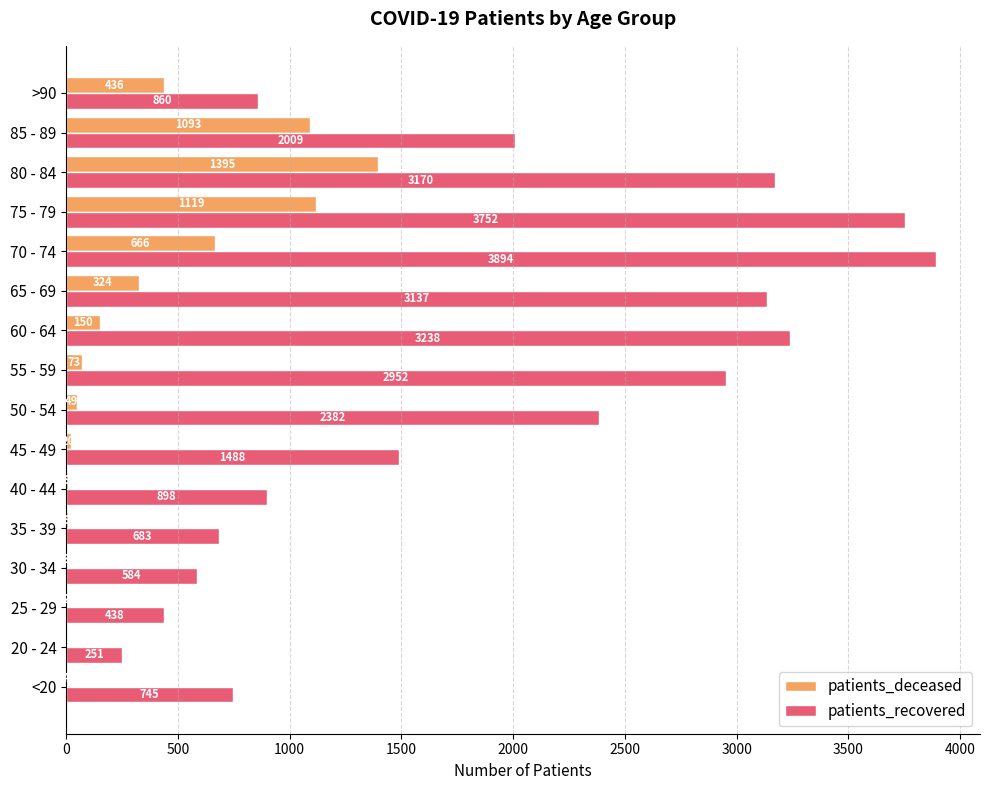

Where is patients_recovered nearest to the value 2072?

85 - 89